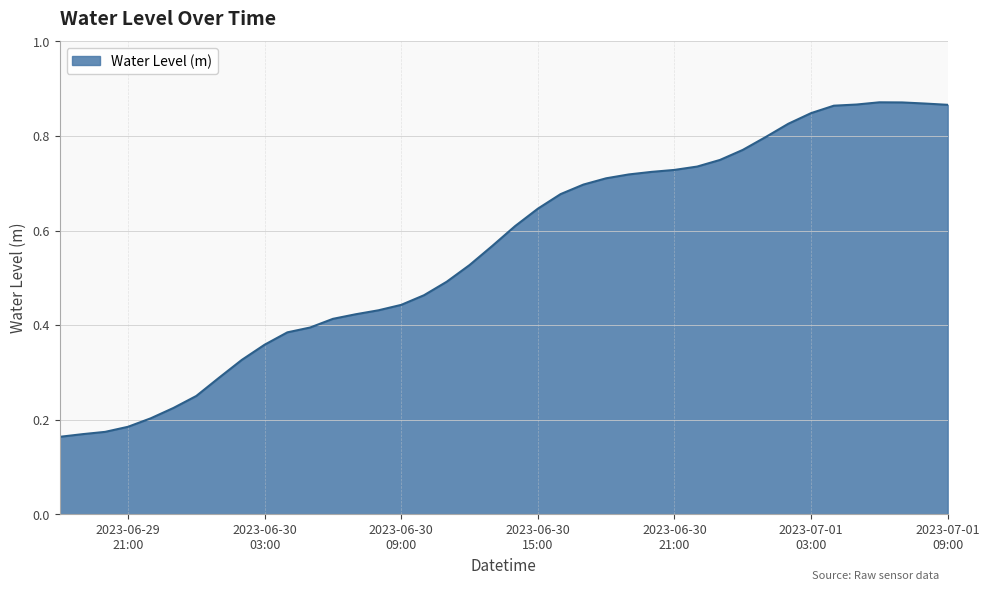

Rank the categories by value from highest to lowest.

2023-07-01 06:00:00, 2023-07-01 07:00:00, 2023-07-01 08:00:00, 2023-07-01 05:00:00, 2023-07-01 09:00:00, 2023-07-01 04:00:00, 2023-07-01 03:00:00, 2023-07-01 02:00:00, 2023-07-01 01:00:00, 2023-07-01 00:00:00, 2023-06-30 23:00:00, 2023-06-30 22:00:00, 2023-06-30 21:00:00, 2023-06-30 20:00:00, 2023-06-30 19:00:00, 2023-06-30 18:00:00, 2023-06-30 17:00:00, 2023-06-30 16:00:00, 2023-06-30 15:00:00, 2023-06-30 14:00:00, 2023-06-30 13:00:00, 2023-06-30 12:00:00, 2023-06-30 11:00:00, 2023-06-30 10:00:00, 2023-06-30 09:00:00, 2023-06-30 08:00:00, 2023-06-30 07:00:00, 2023-06-30 06:00:00, 2023-06-30 05:00:00, 2023-06-30 04:00:00, 2023-06-30 03:00:00, 2023-06-30 02:00:00, 2023-06-30 01:00:00, 2023-06-30 00:00:00, 2023-06-29 23:00:00, 2023-06-29 22:00:00, 2023-06-29 21:00:00, 2023-06-29 20:00:00, 2023-06-29 19:00:00, 2023-06-29 18:00:00